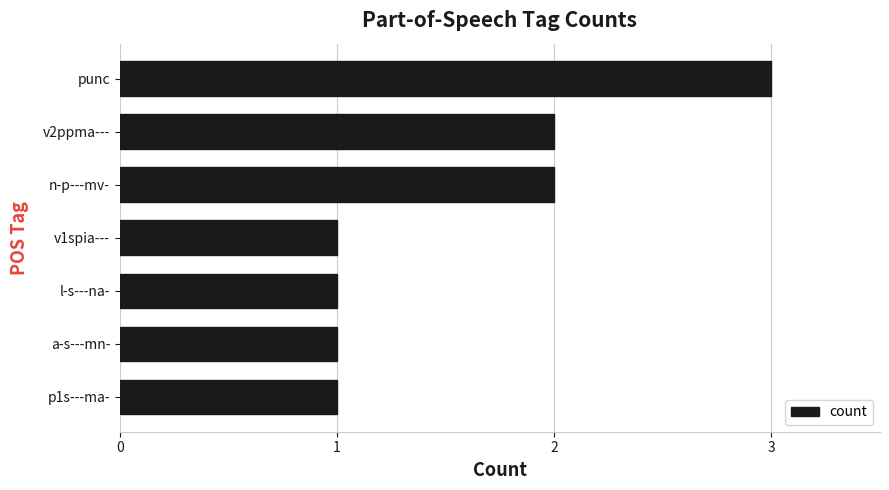

Reading top to bottom, extract all data points from this chart.

punc=3	v2ppma---=2	n-p---mv-=2	v1spia---=1	l-s---na-=1	a-s---mn-=1	p1s---ma-=1